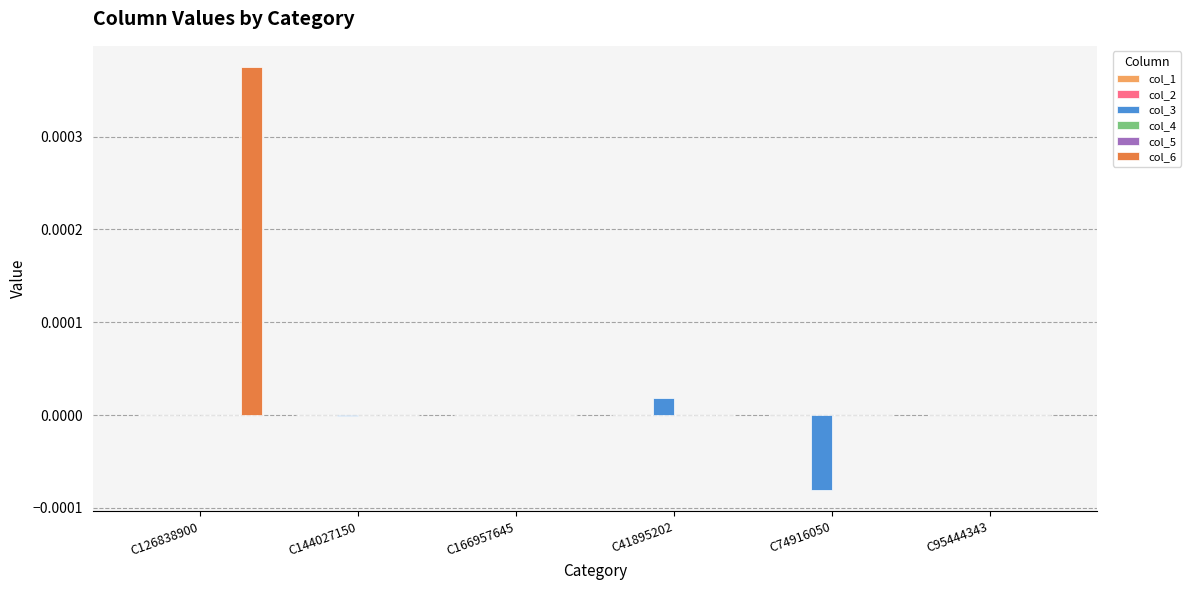

Which series has the largest total across all categories?

col_6